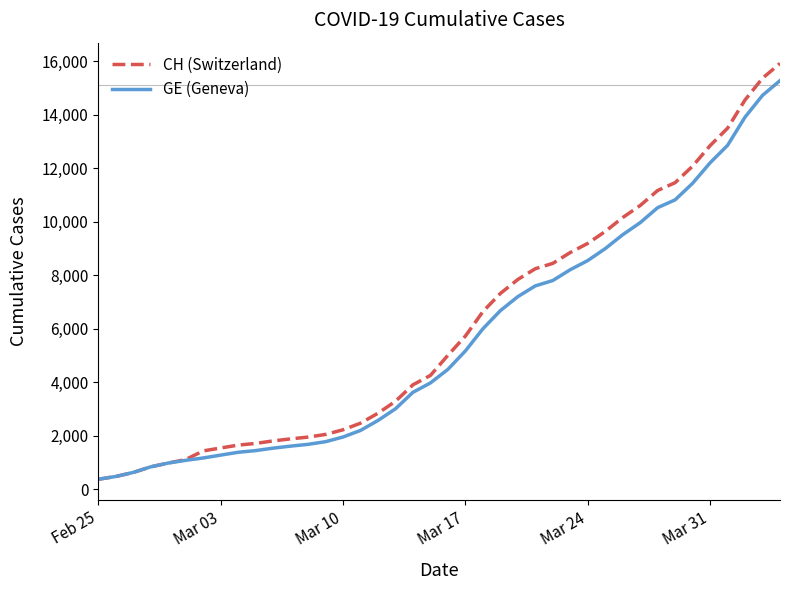

Which series has the widest spread of values?

CH (Switzerland)